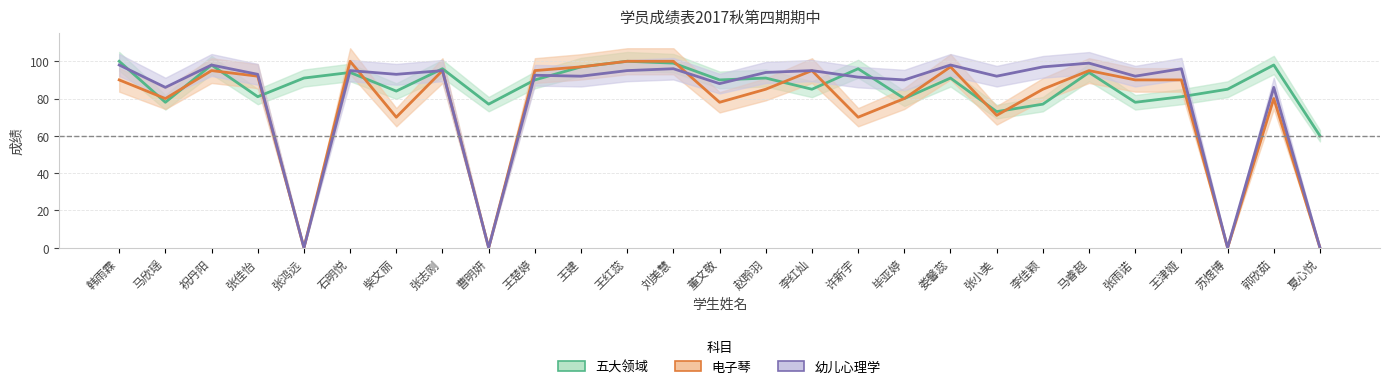

Does the chart display data point markers on the line(s)?

No